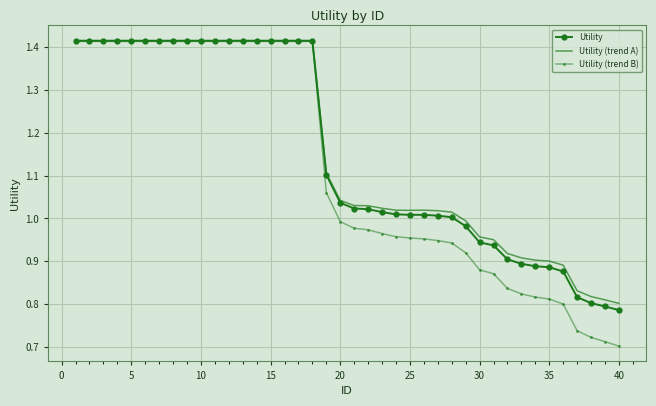

Which series has the largest range (max minus min)?

Utility (trend B)